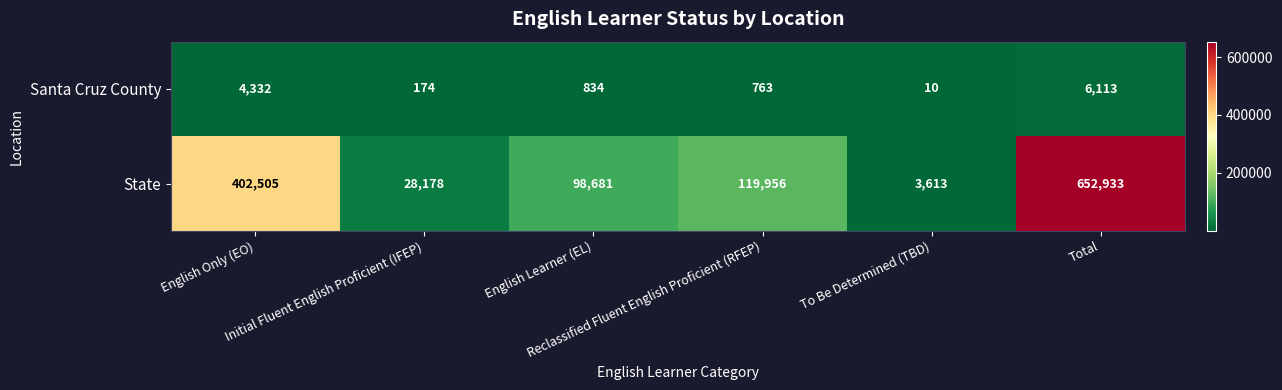

At how many categories does at least one series exceed 54099?

4